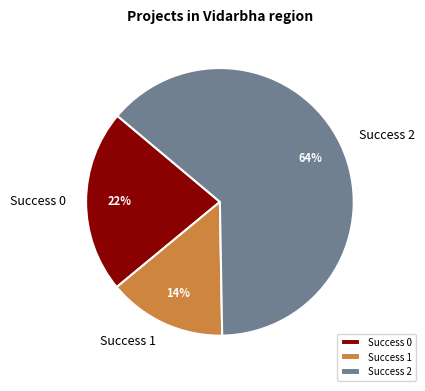

To the nearest percent, what percentage of the pie is Success 0?

22%